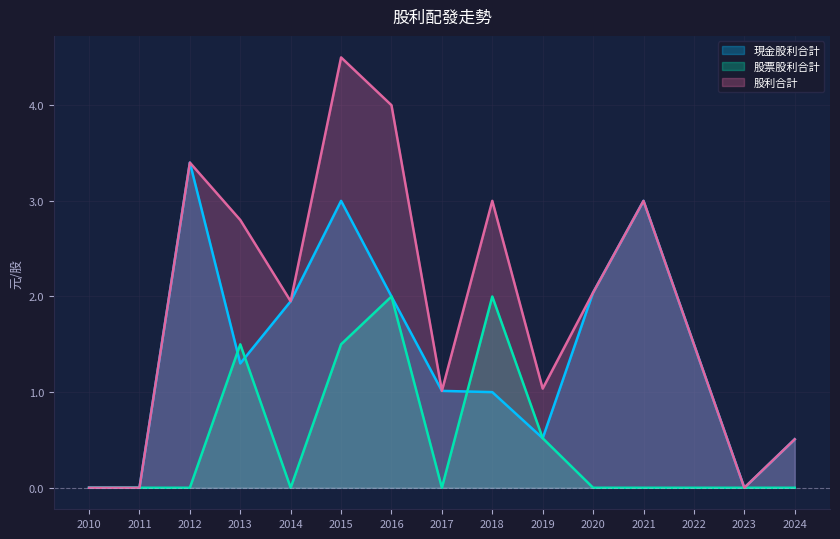

What is the sum of all 現金股利合計 values?

21.2